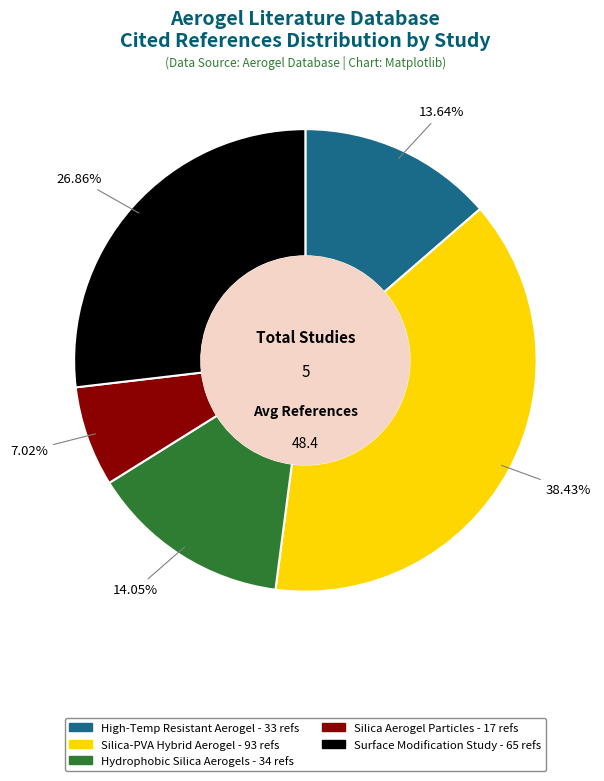

Which category has the smallest portion of the pie?

Silica Aerogel Particles - 17 refs